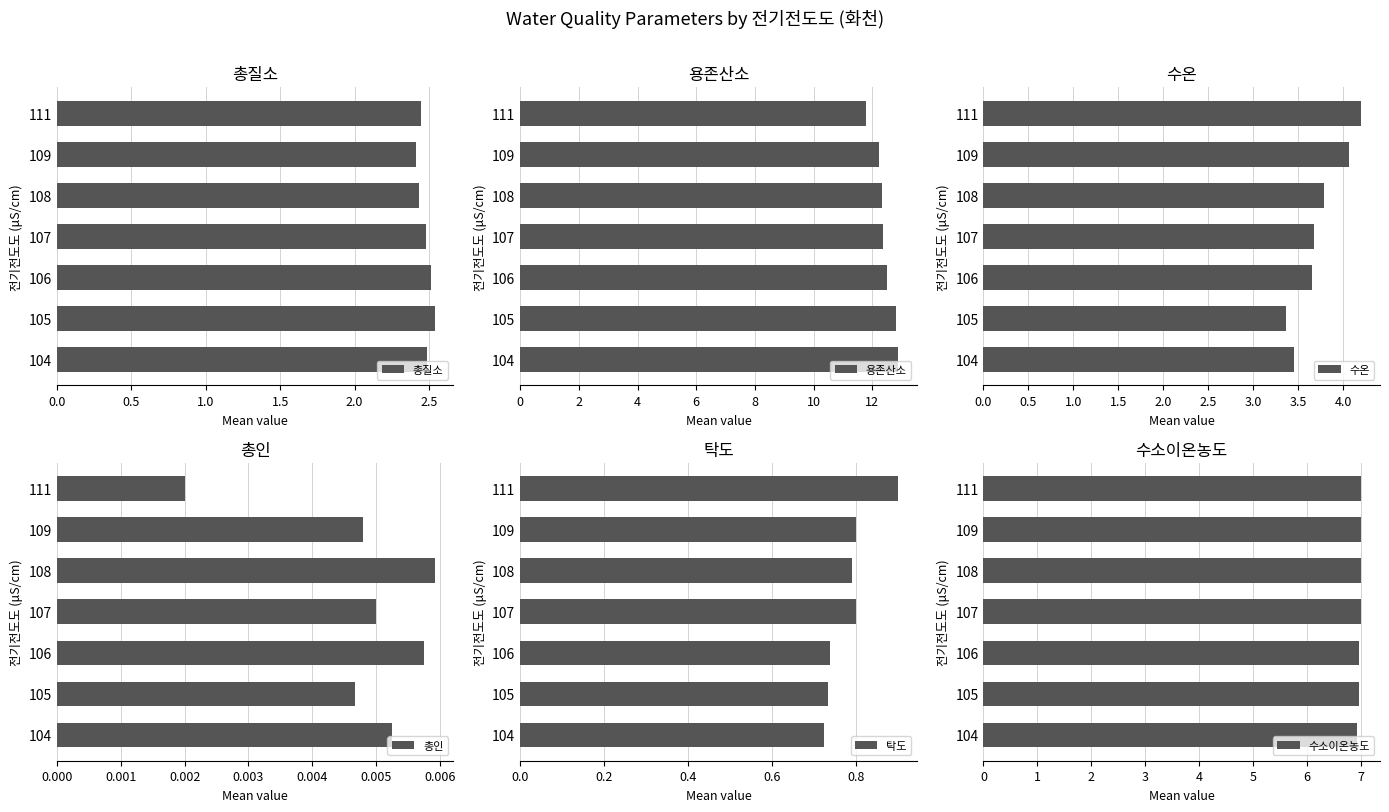

True or false: 총질소 has a value of 3.3 at 105.

False